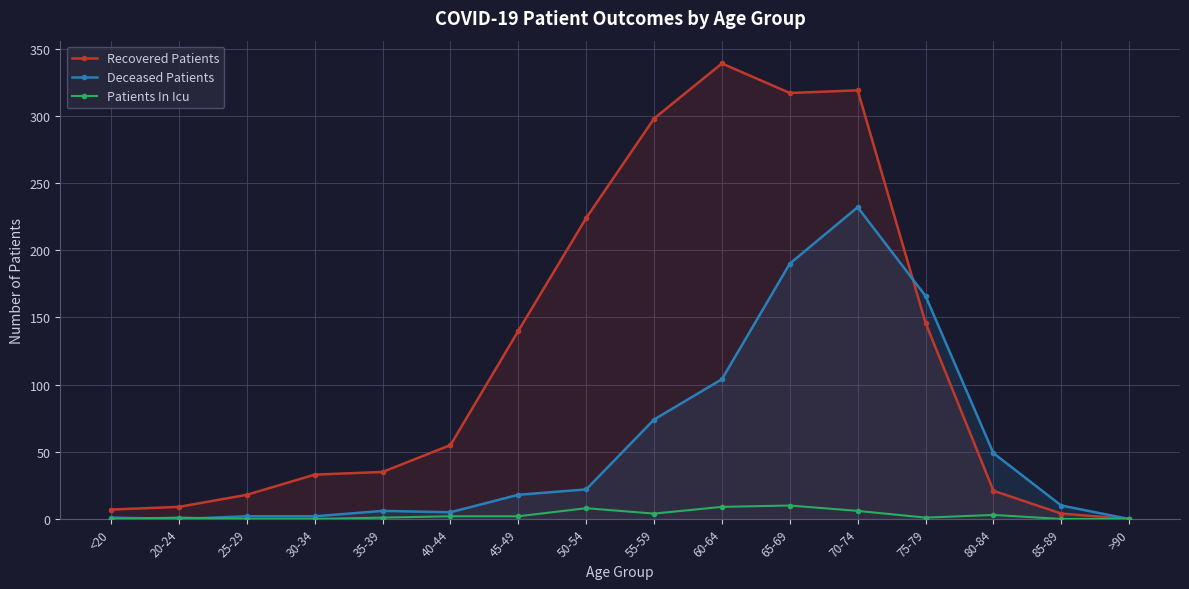

What is the spread (max minus min) of values at 50-54?

216